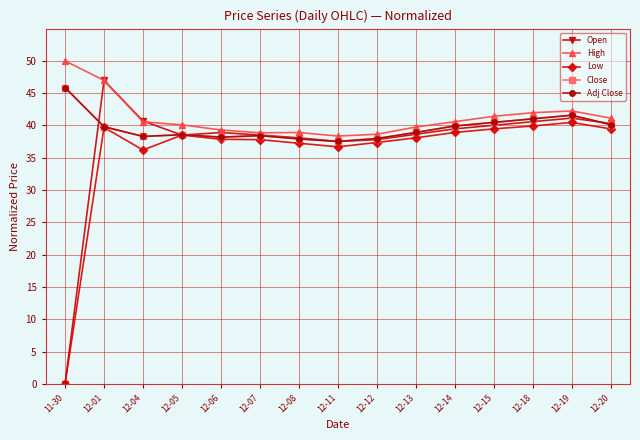

What is the spread (max minus min) of values at 11-30?

50.0